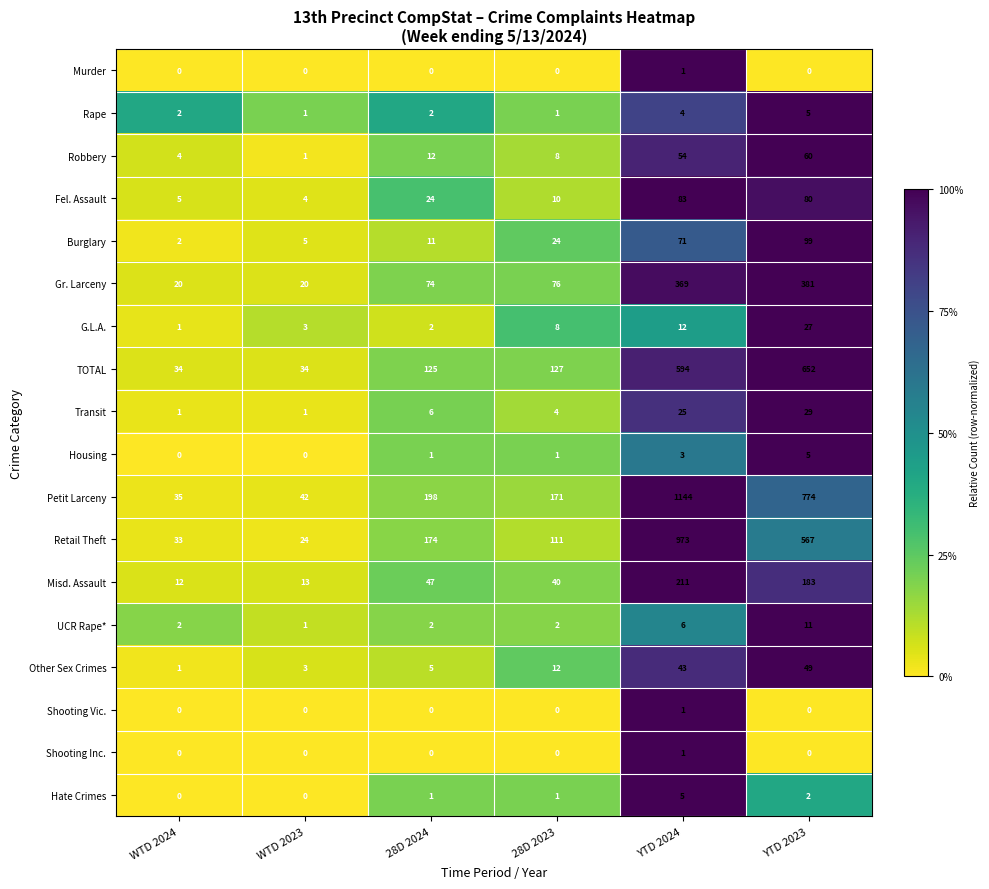

What is the spread (max minus min) of values at 28D 2023?

171